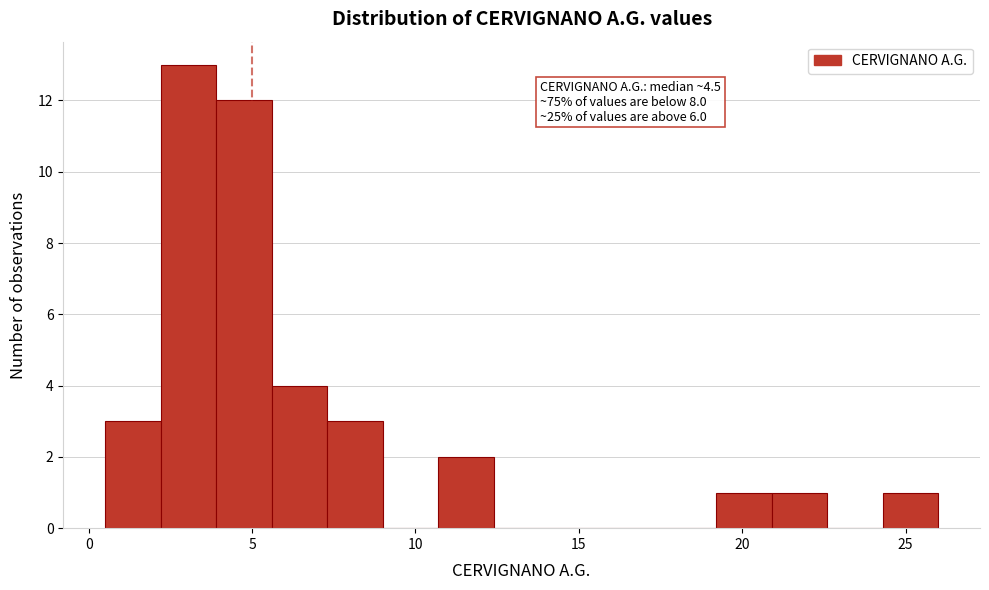

Read against the x-axis, roughly where is the centre of the tallest bar?

3.0